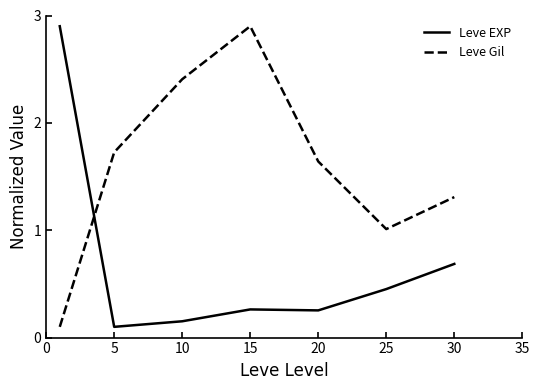

True or false: Leve EXP and Leve Gil cross at least once.

True